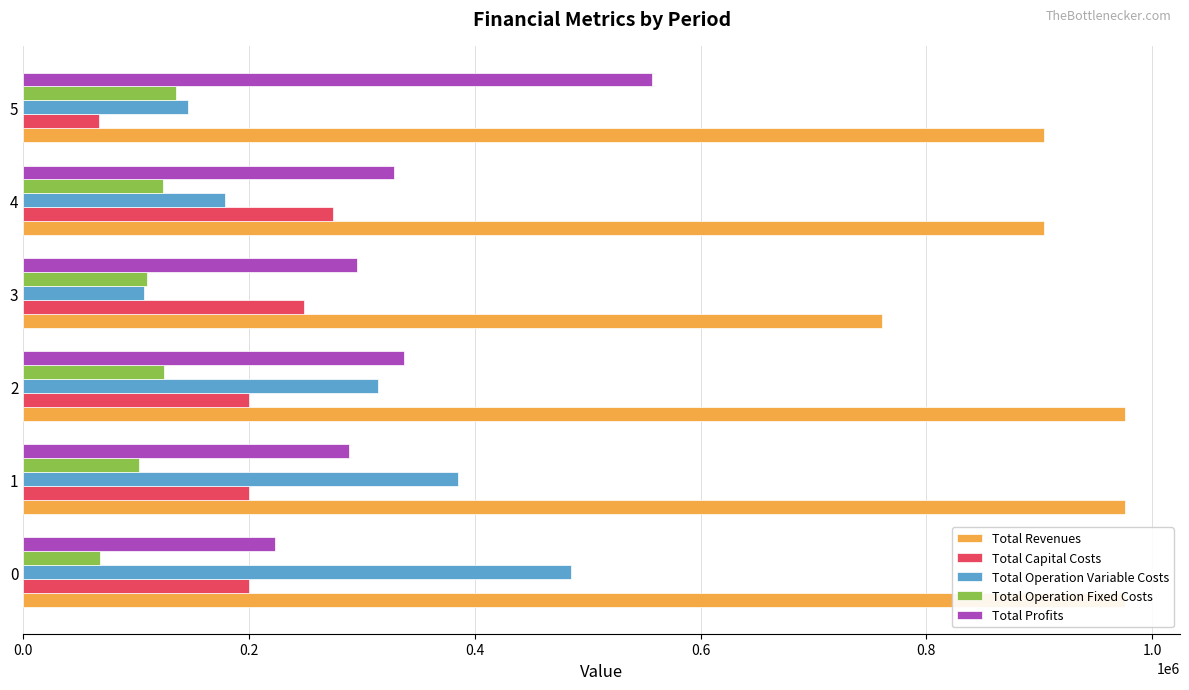

What is the difference between the maximum and minimum values in the Total Capital Costs series?

207392.0